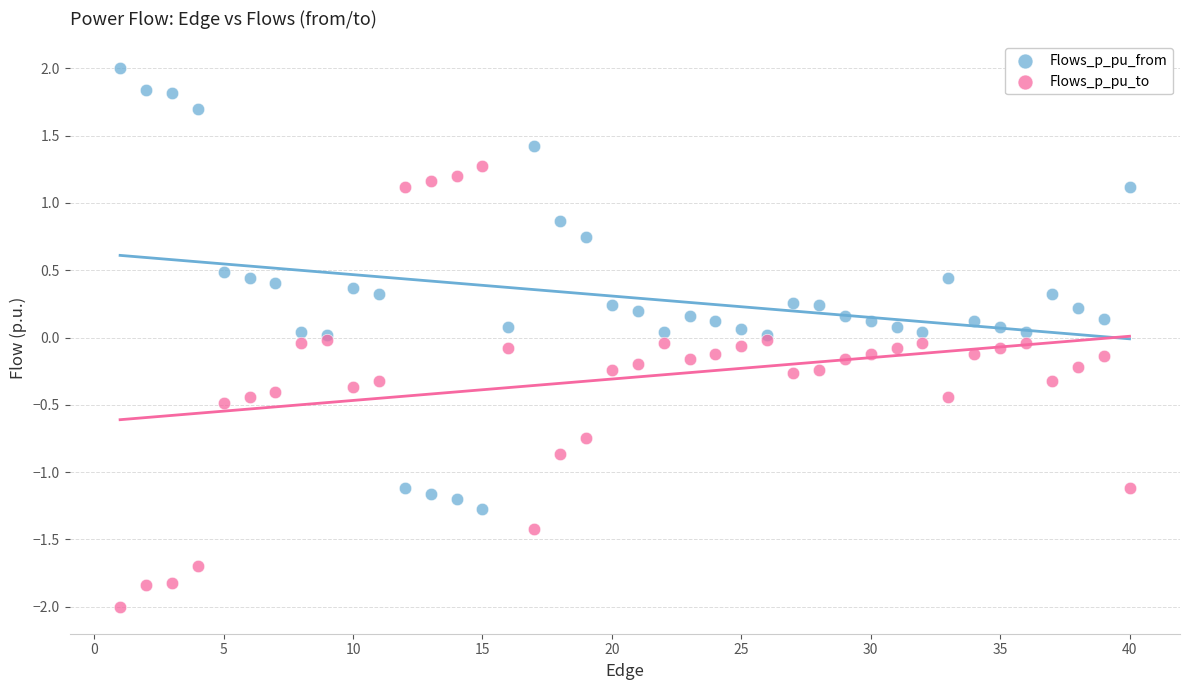

Which series reaches the maximum Y coordinate?

Flows_p_pu_from